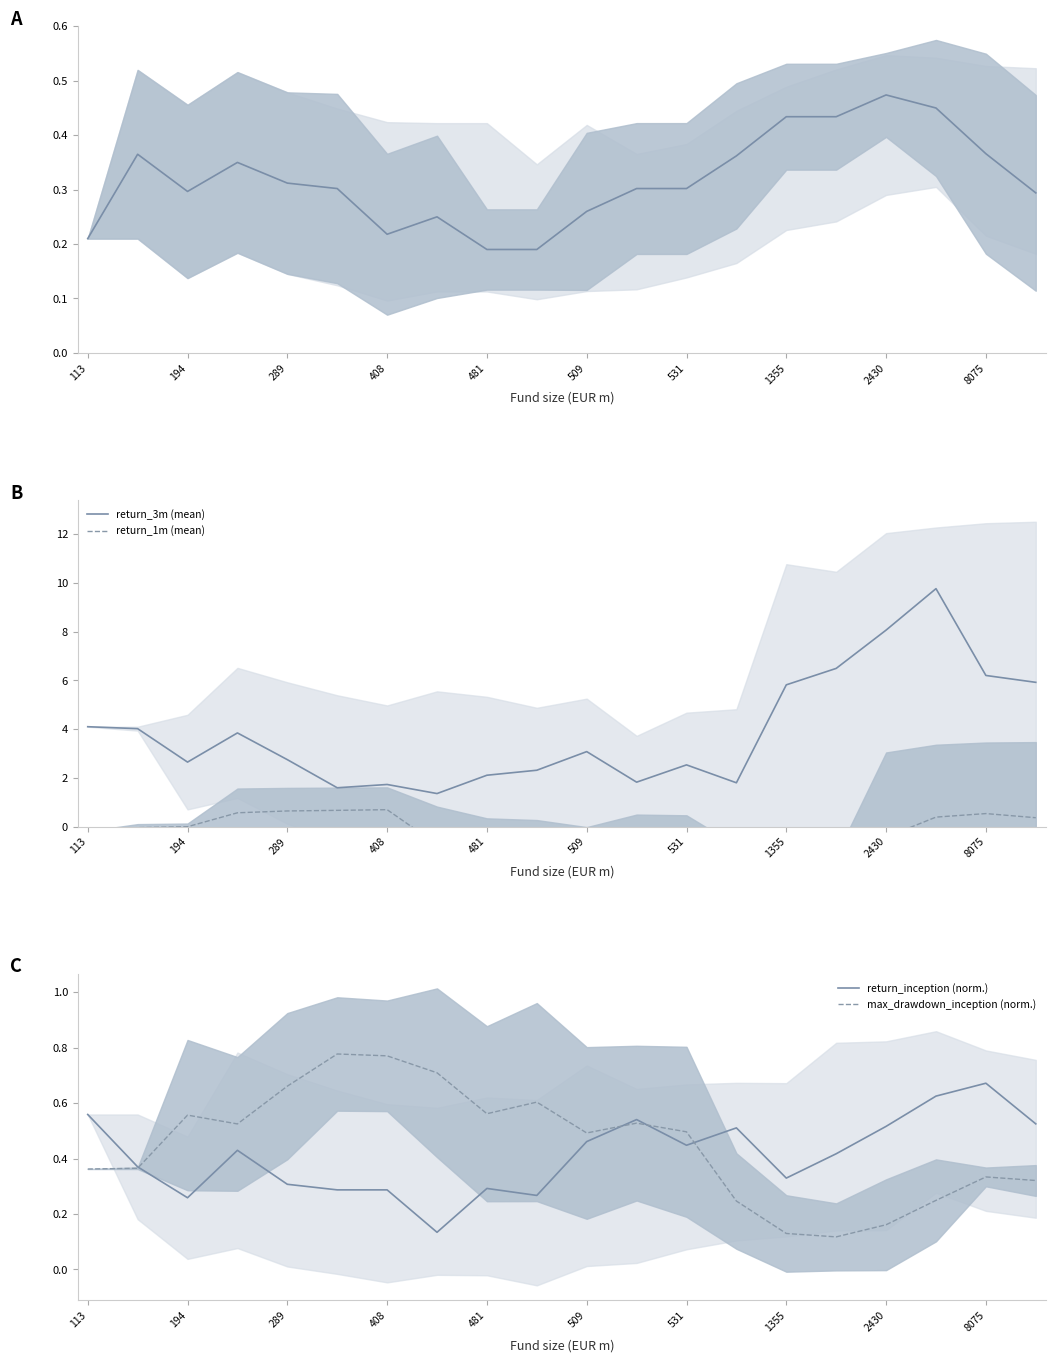

What is the difference between the return_3m (mean) values at 408 and 1355?

4.1